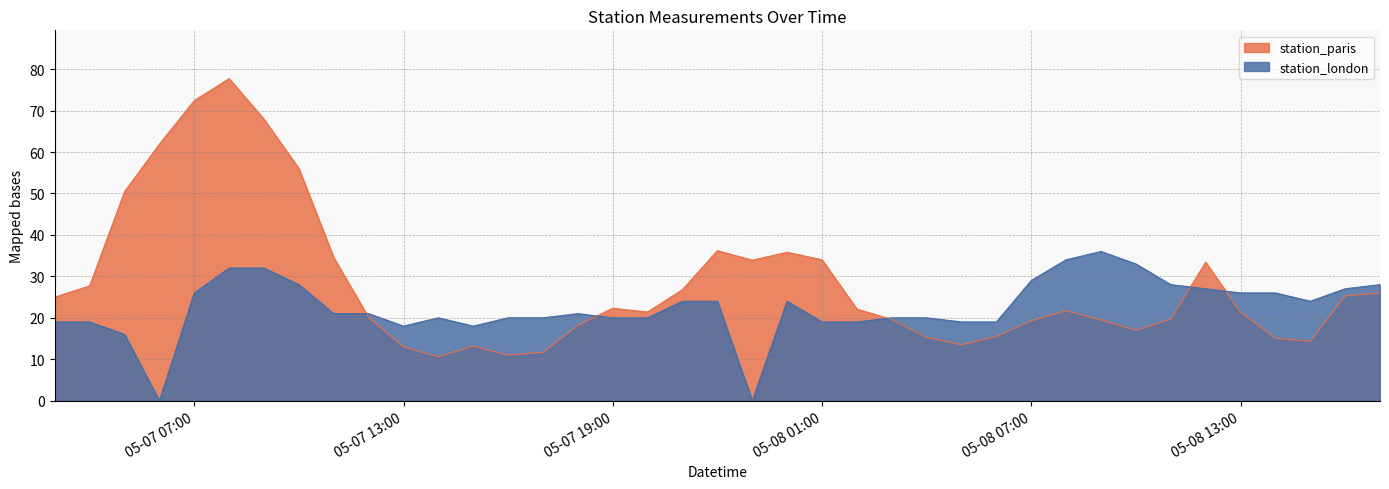

Is it true that station_london equals 27.0 at 2019-05-08 16:00?

True